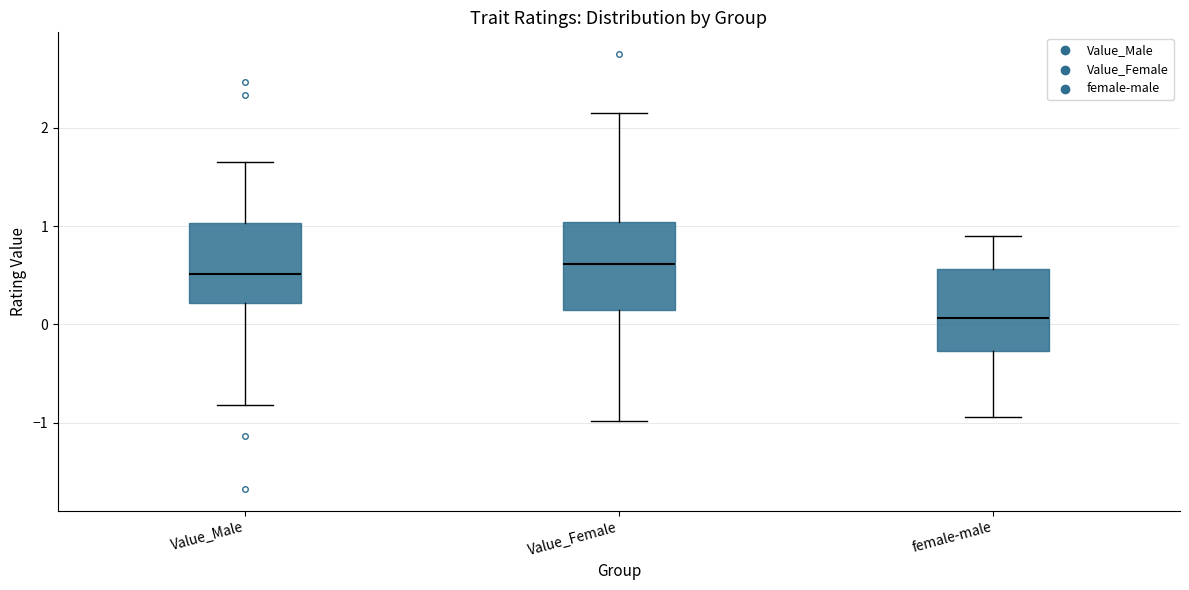

Reading left to right, read every box against the y-axis: the position of its median line, the range the box covers, and the ends of its whiskers. The values are not printed on the chart, so give them approximately, as read against the axis.

Value_Male: median 0.5, box 0.2 to 1.0, whiskers -0.8 to 1.7
Value_Female: median 0.6, box 0.1 to 1.0, whiskers -1.0 to 2.2
female-male: median 0.1, box -0.3 to 0.6, whiskers -0.9 to 0.9